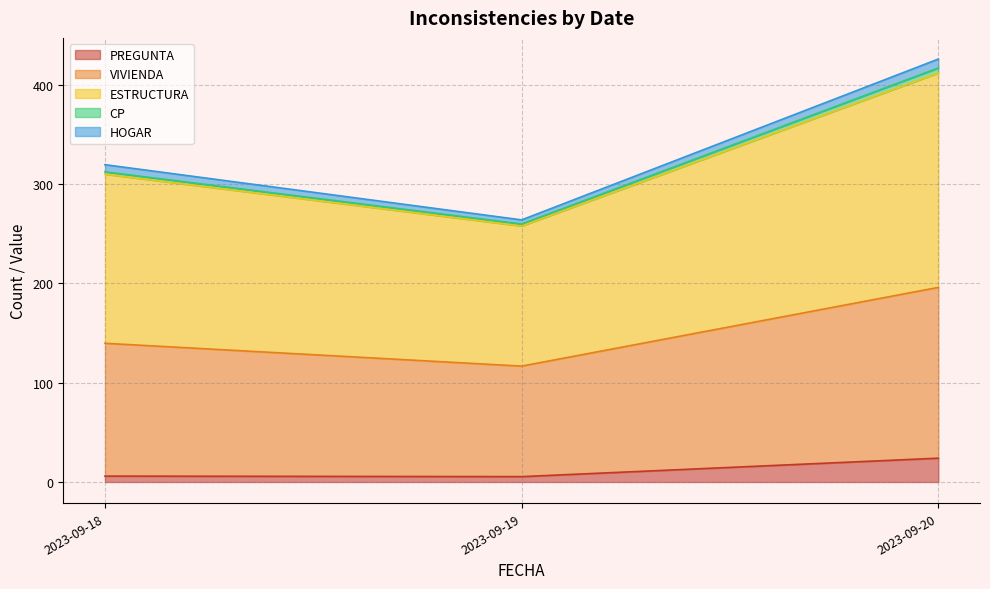

At which label is PREGUNTA closest to 14?

2023-09-18